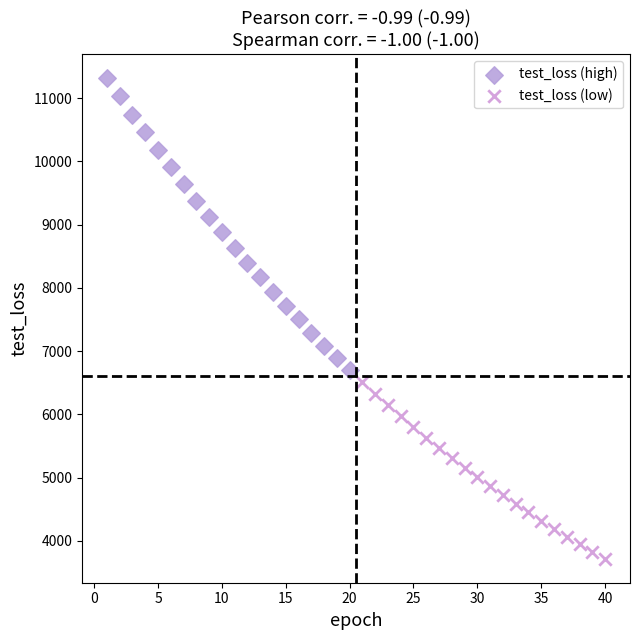

Which series has the largest Y range (max minus min)?

test_loss (high)